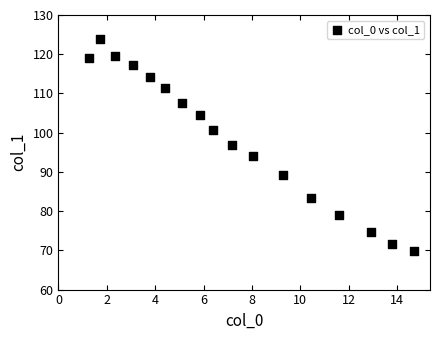

What Y value in the scatter plot is closest to 96?

96.9